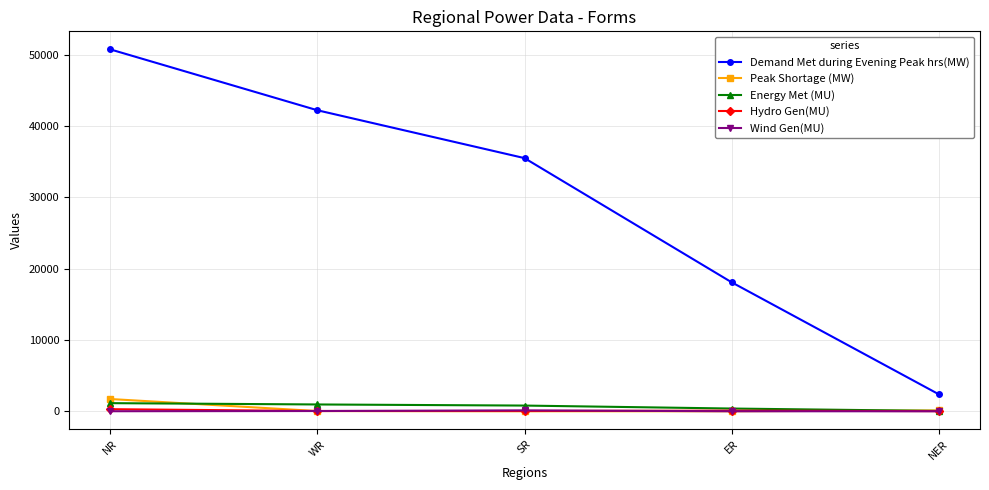

List the labels in order of Demand Met during Evening Peak hrs(MW) value, smallest first.

NER, ER, SR, WR, NR